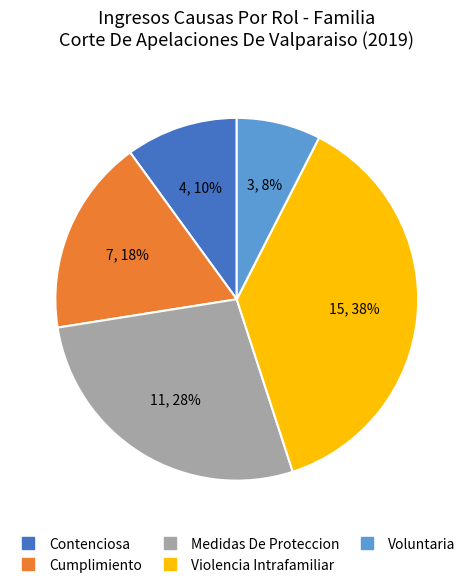

Rank the categories by value from lowest to highest.

Voluntaria, Contenciosa, Cumplimiento, Medidas De Proteccion, Violencia Intrafamiliar